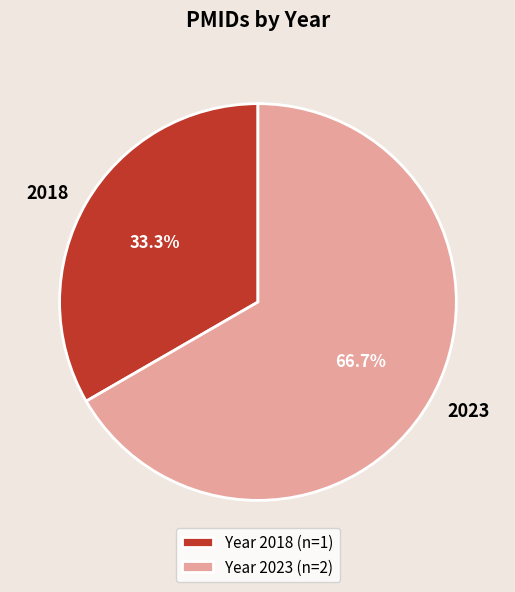

Combined, do 2018 and 2023 account for over 50%?

Yes